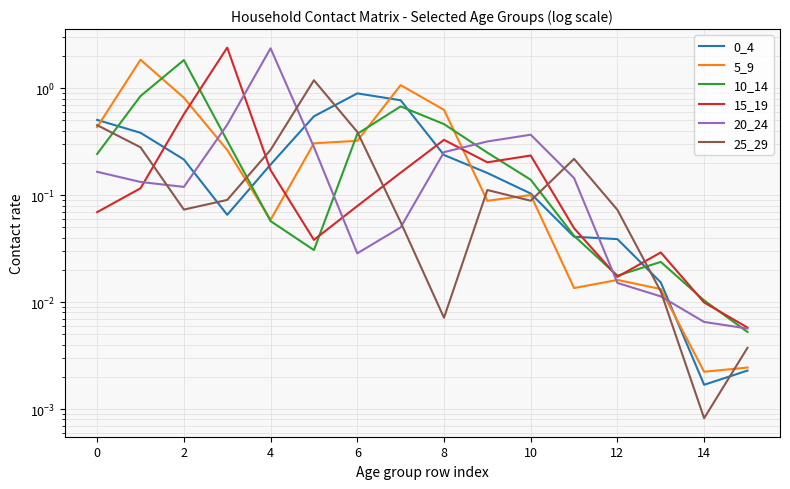

Which series has the largest range (max minus min)?

15_19